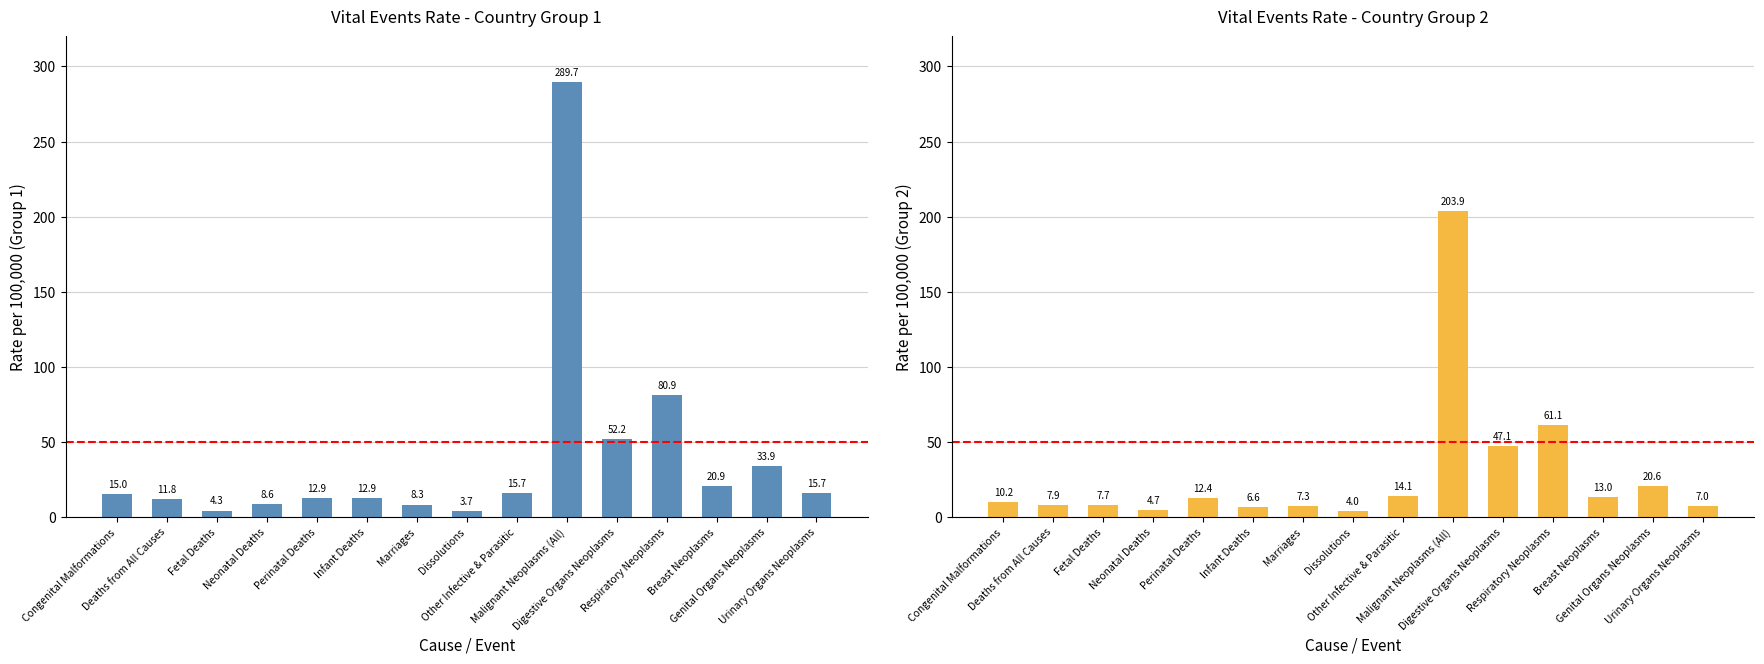

Reading left to right, what are all the values shown in this chart?

Rate per 100,000: Congenital Malformations=15.0	Deaths from All Causes=11.8	Fetal Deaths=4.3	Neonatal Deaths=8.6	Perinatal Deaths=12.9	Infant Deaths=12.9	Marriages=8.3	Dissolutions=3.7	Other Infective & Parasitic=15.7	Malignant Neoplasms (All)=289.7	Digestive Organs Neoplasms=52.2	Respiratory Neoplasms=80.9	Breast Neoplasms=20.9	Genital Organs Neoplasms=33.9	Urinary Organs Neoplasms=15.7
Rate per 100,000 (Group 2): Congenital Malformations=10.2	Deaths from All Causes=7.9	Fetal Deaths=7.7	Neonatal Deaths=4.7	Perinatal Deaths=12.4	Infant Deaths=6.6	Marriages=7.3	Dissolutions=4.0	Other Infective & Parasitic=14.1	Malignant Neoplasms (All)=203.9	Digestive Organs Neoplasms=47.1	Respiratory Neoplasms=61.1	Breast Neoplasms=13.0	Genital Organs Neoplasms=20.6	Urinary Organs Neoplasms=7.0